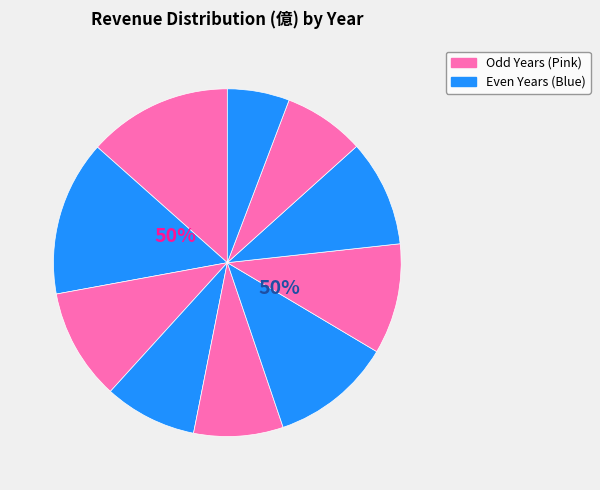

The 2021 slice represents 10% of the pie. True or false?

True